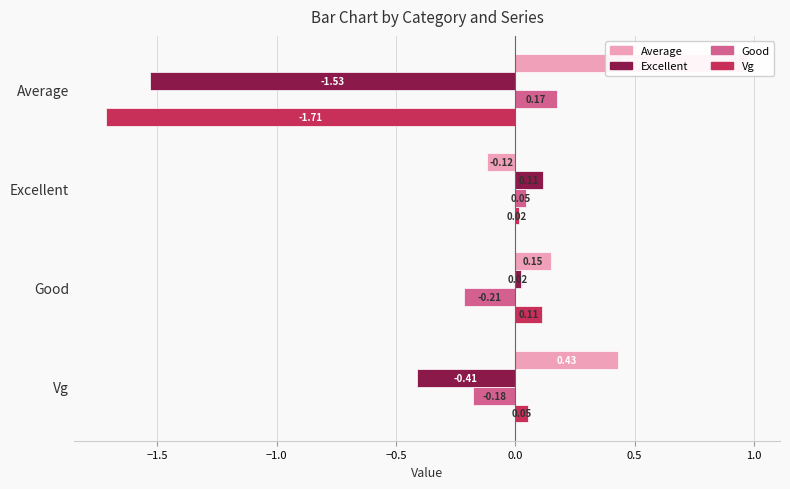

How many data points in Average are less than 0?

1